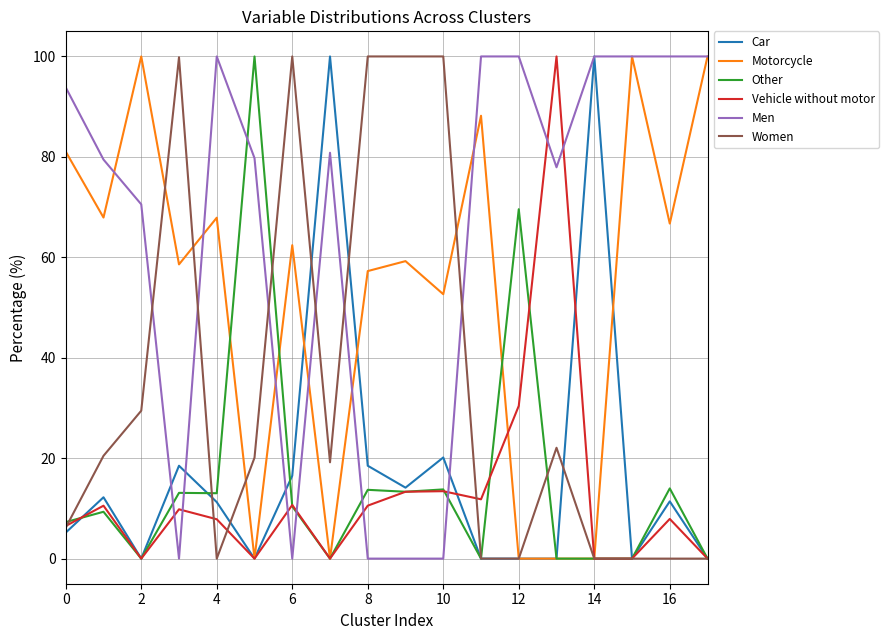

What is the highest value of the Motorcycle series?

100.0